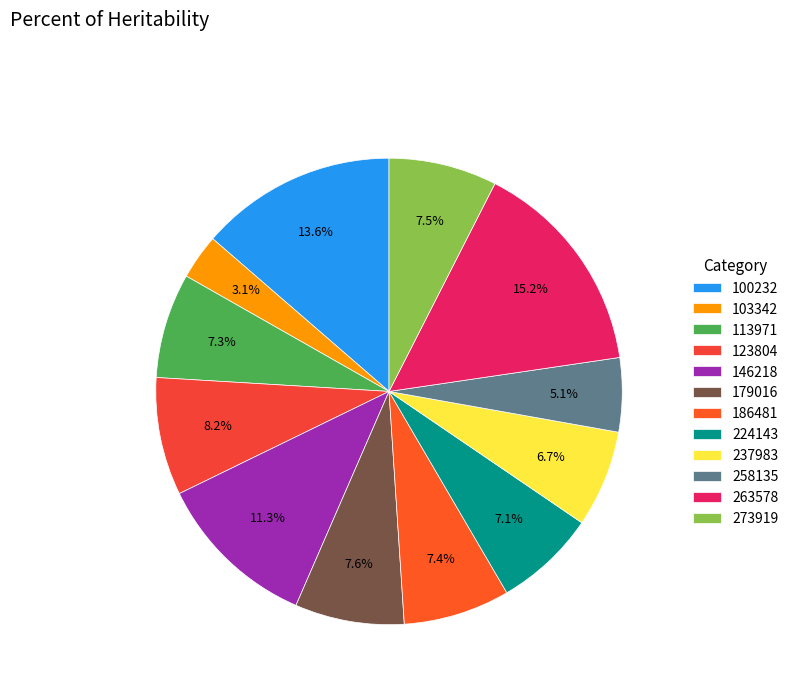

Combined, do 123804 and 237983 account for over 50%?

No